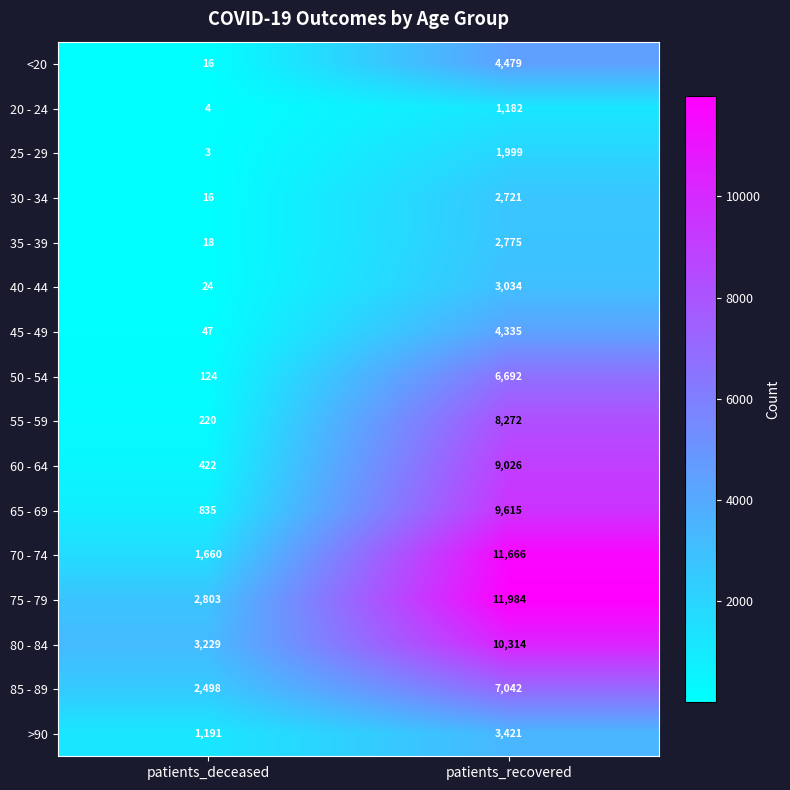

What is the average value of the <20 series?

2248